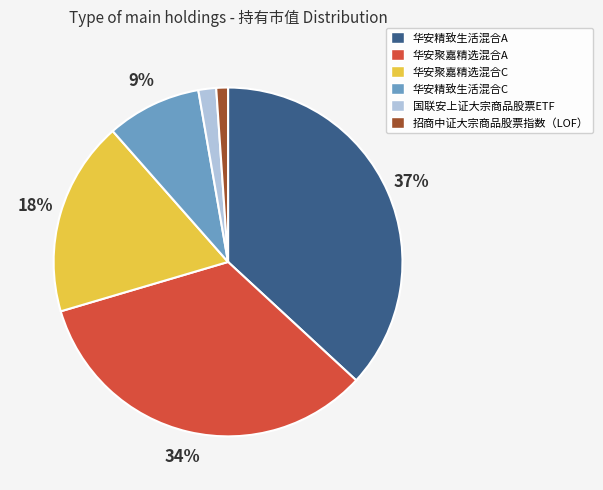

Rank the categories by value from highest to lowest.

华安精致生活混合A, 华安聚嘉精选混合A, 华安聚嘉精选混合C, 华安精致生活混合C, 国联安上证大宗商品股票ETF, 招商中证大宗商品股票指数（LOF）